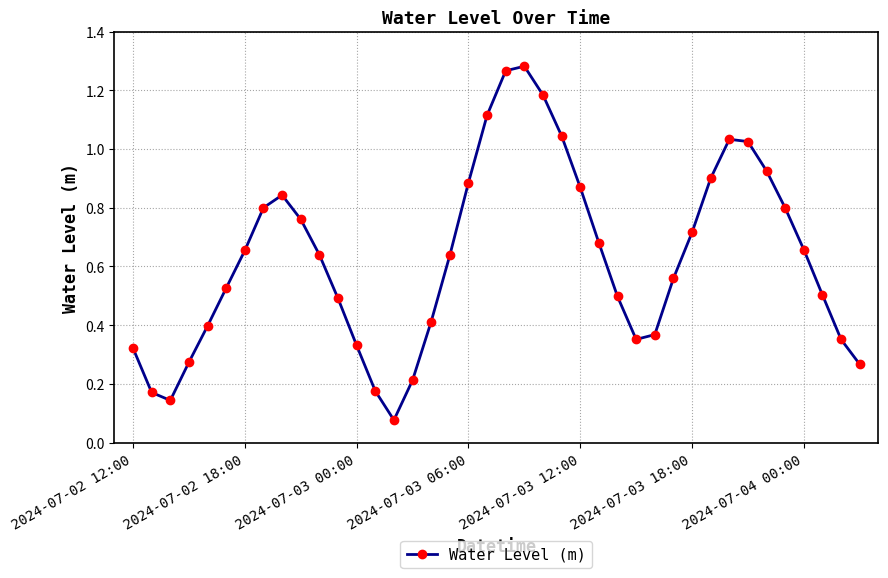

What is the sum of all values?

25.2